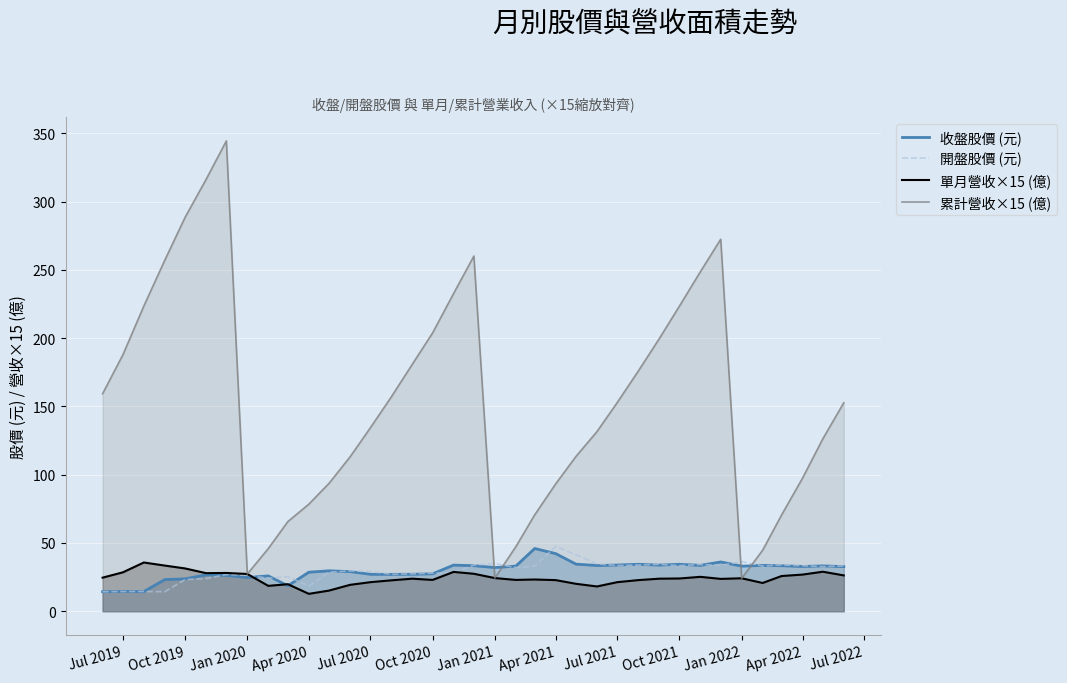

The 開盤股價 (元) series shows 29.1 at Jul 2020. True or false?

True